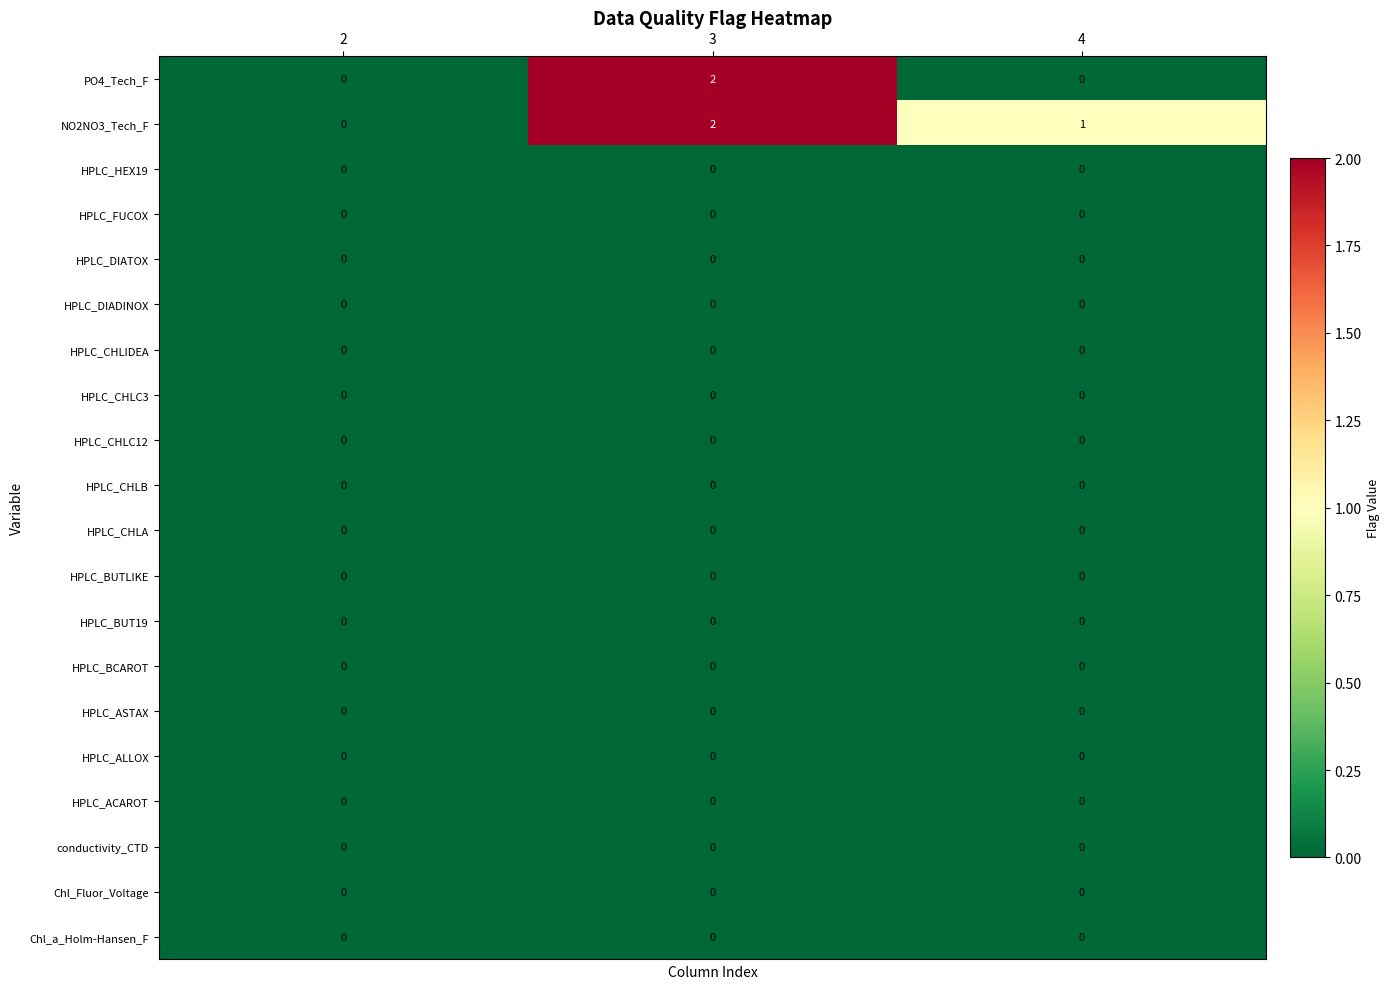

Which label corresponds to the largest value in the chart?

3